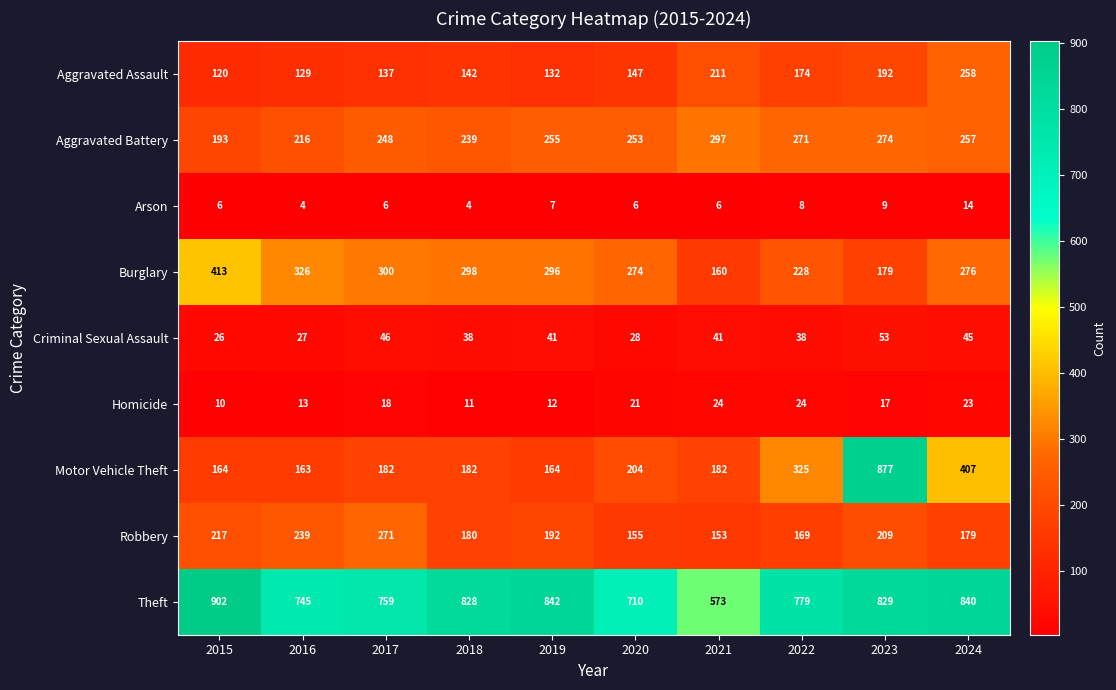

At which label does Robbery reach its minimum?

2021